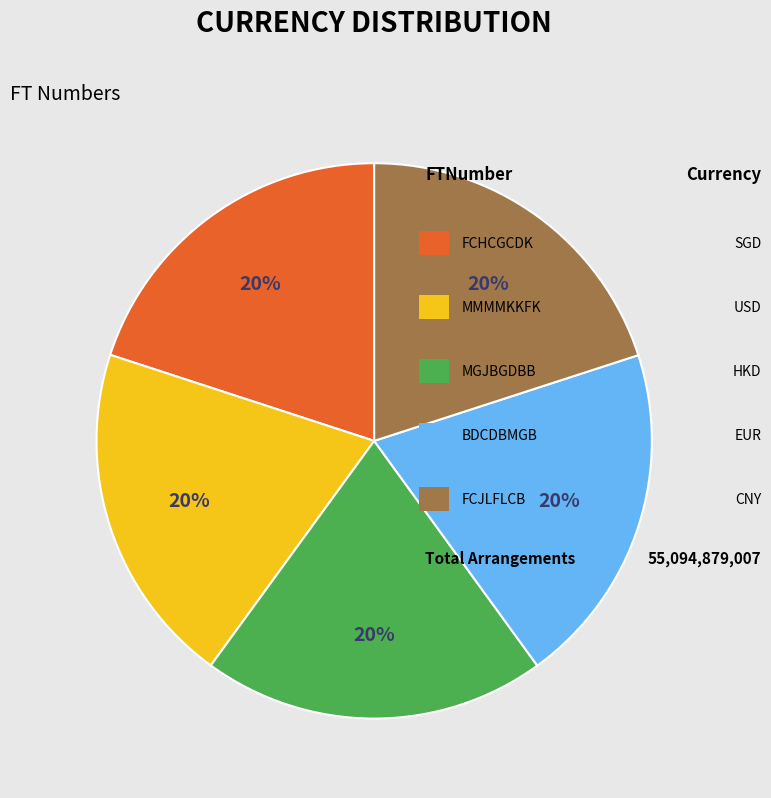

How many slices are in this pie chart?

5